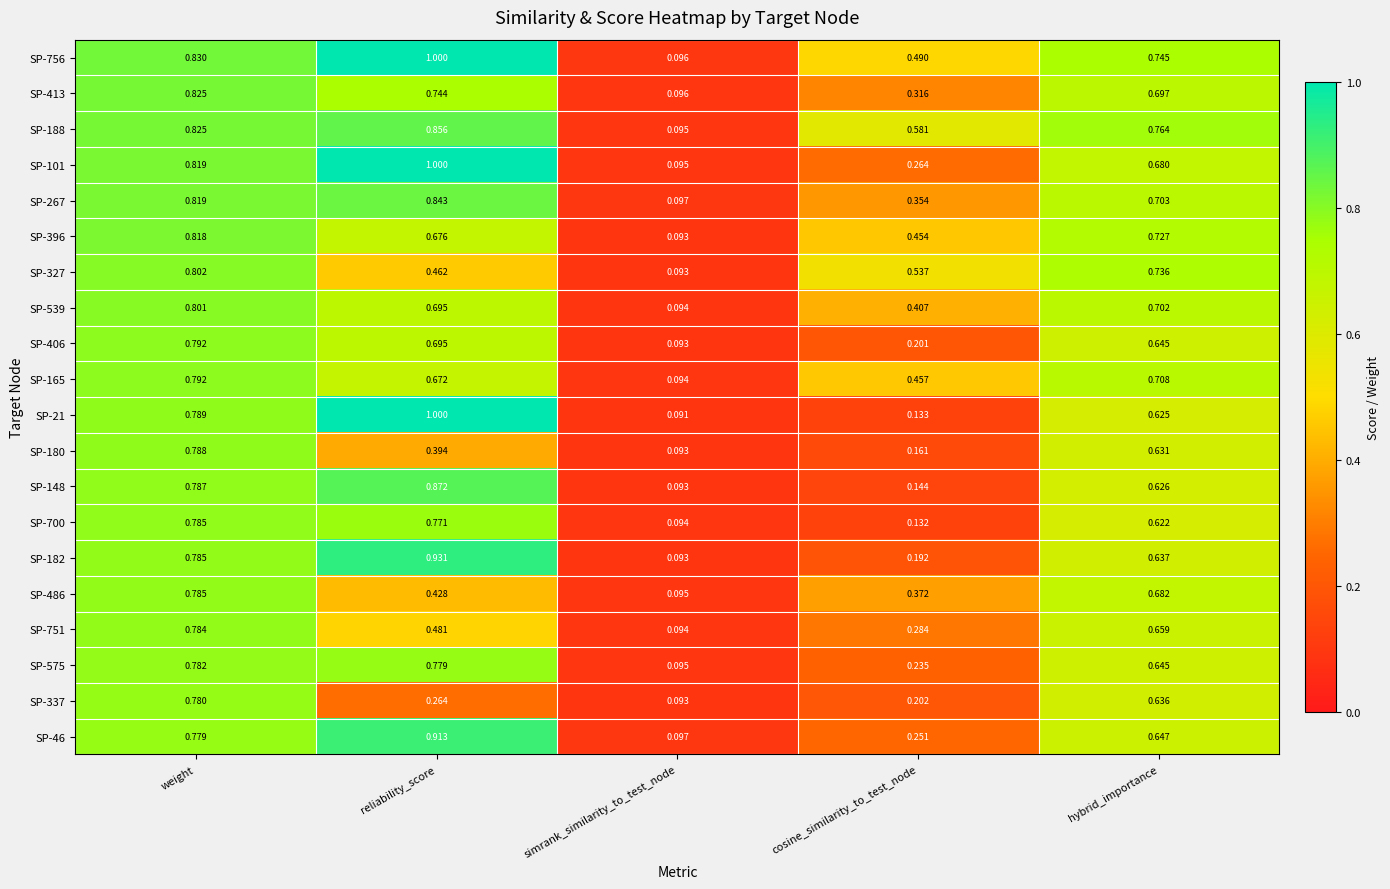

Where is SP-327 nearest to the value 0?

simrank_similarity_to_test_node